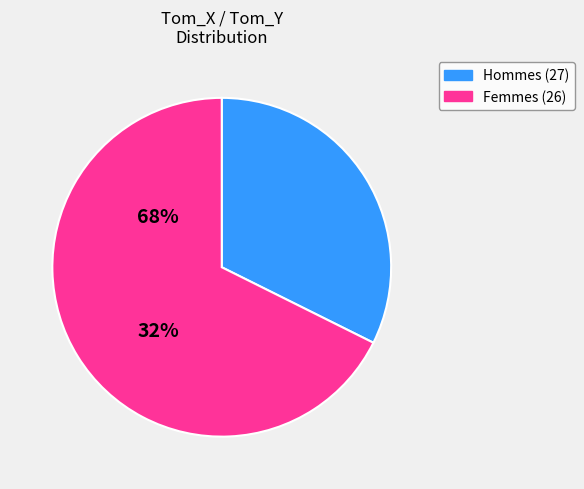

Is there a majority slice in this chart?

Yes